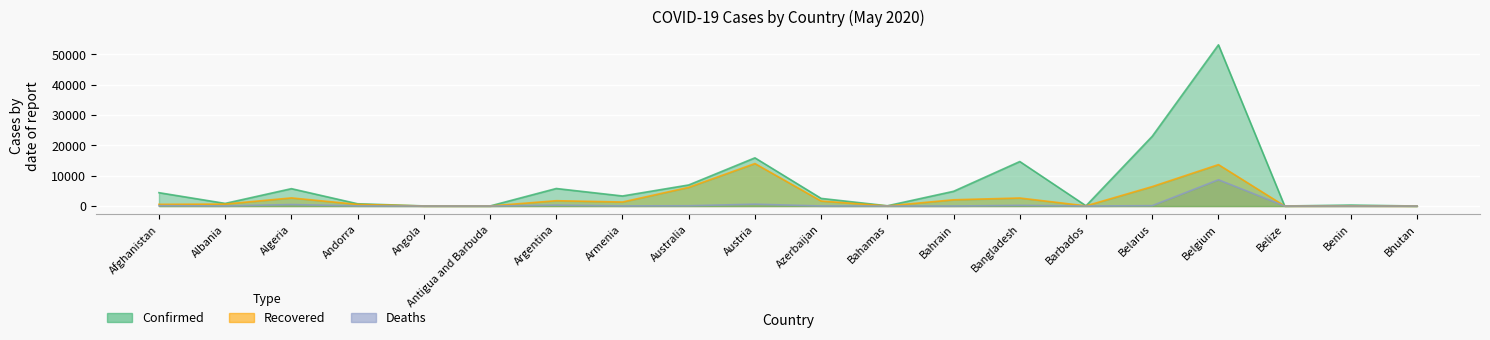

The value of Recovered at Austria is 13991. True or false?

True